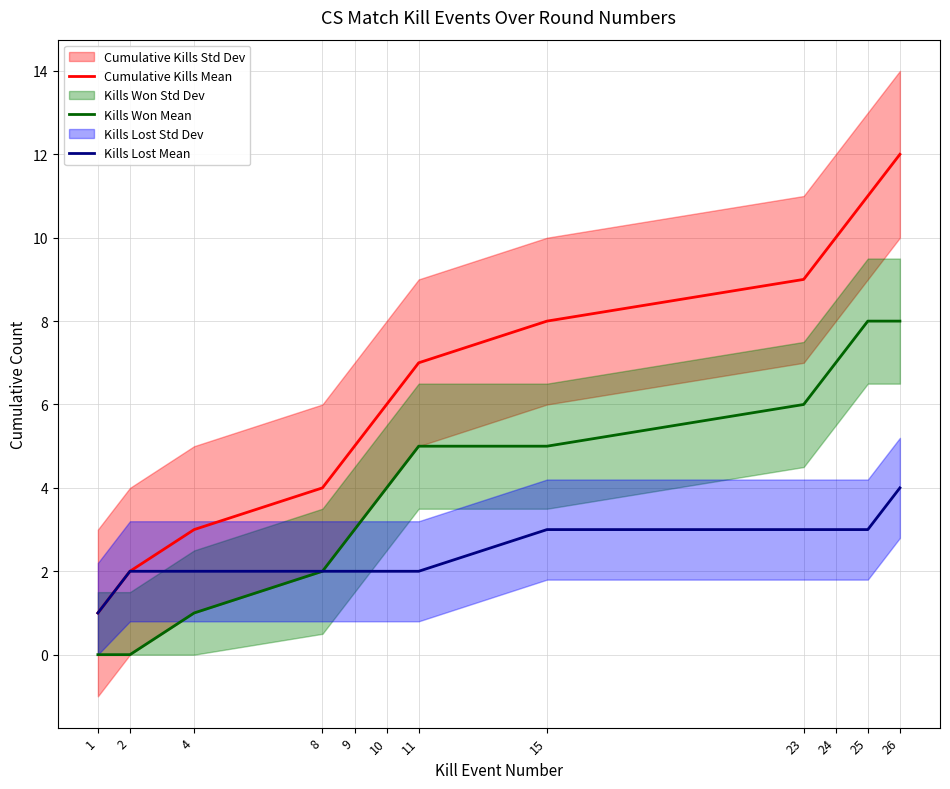

At how many categories does at least one series exceed 11?

1